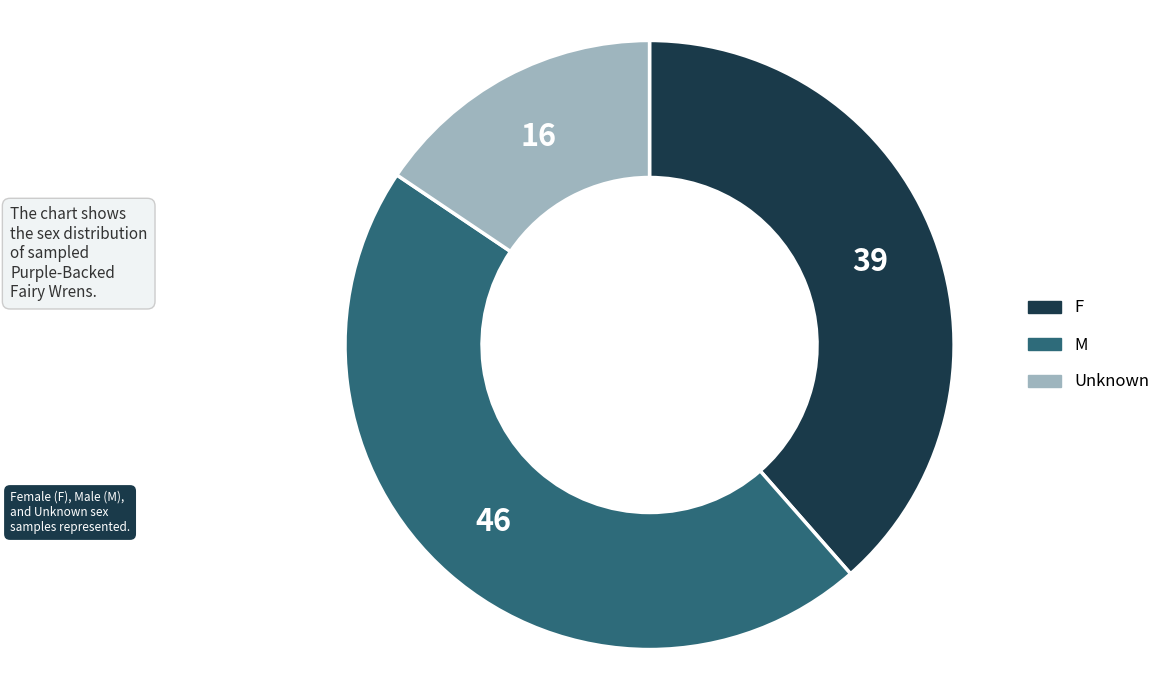

What is the largest slice in the pie chart?

M